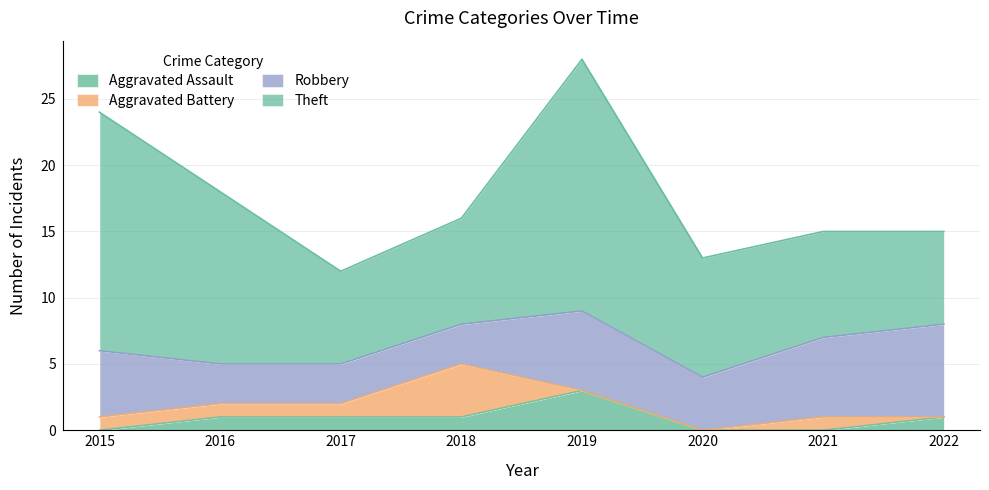

What are all the series names shown in the legend?

Aggravated Assault, Aggravated Battery, Robbery, Theft